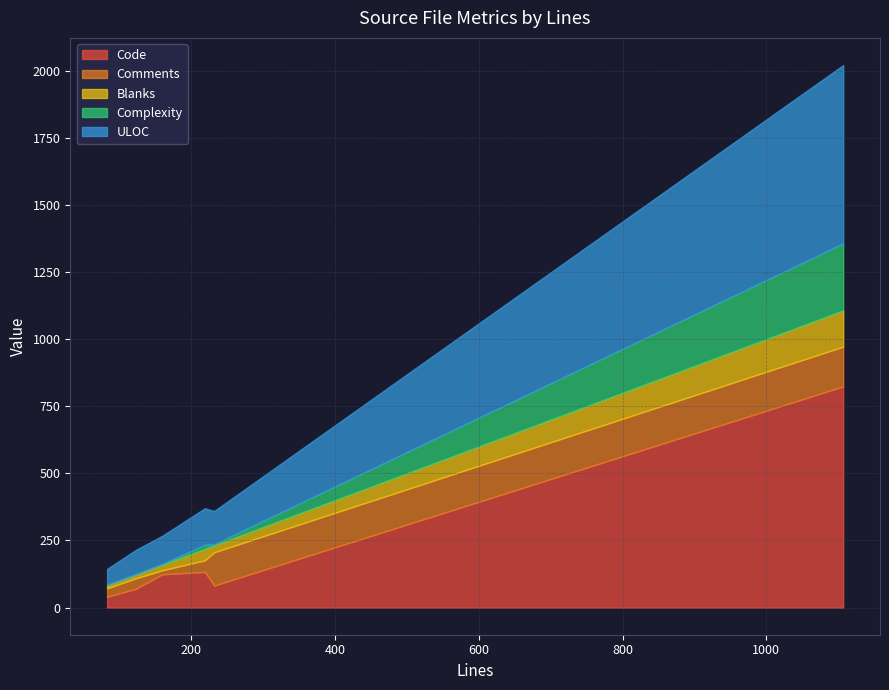

In Blanks, how many points are lower than both neighbors (excluding endpoints)?

1